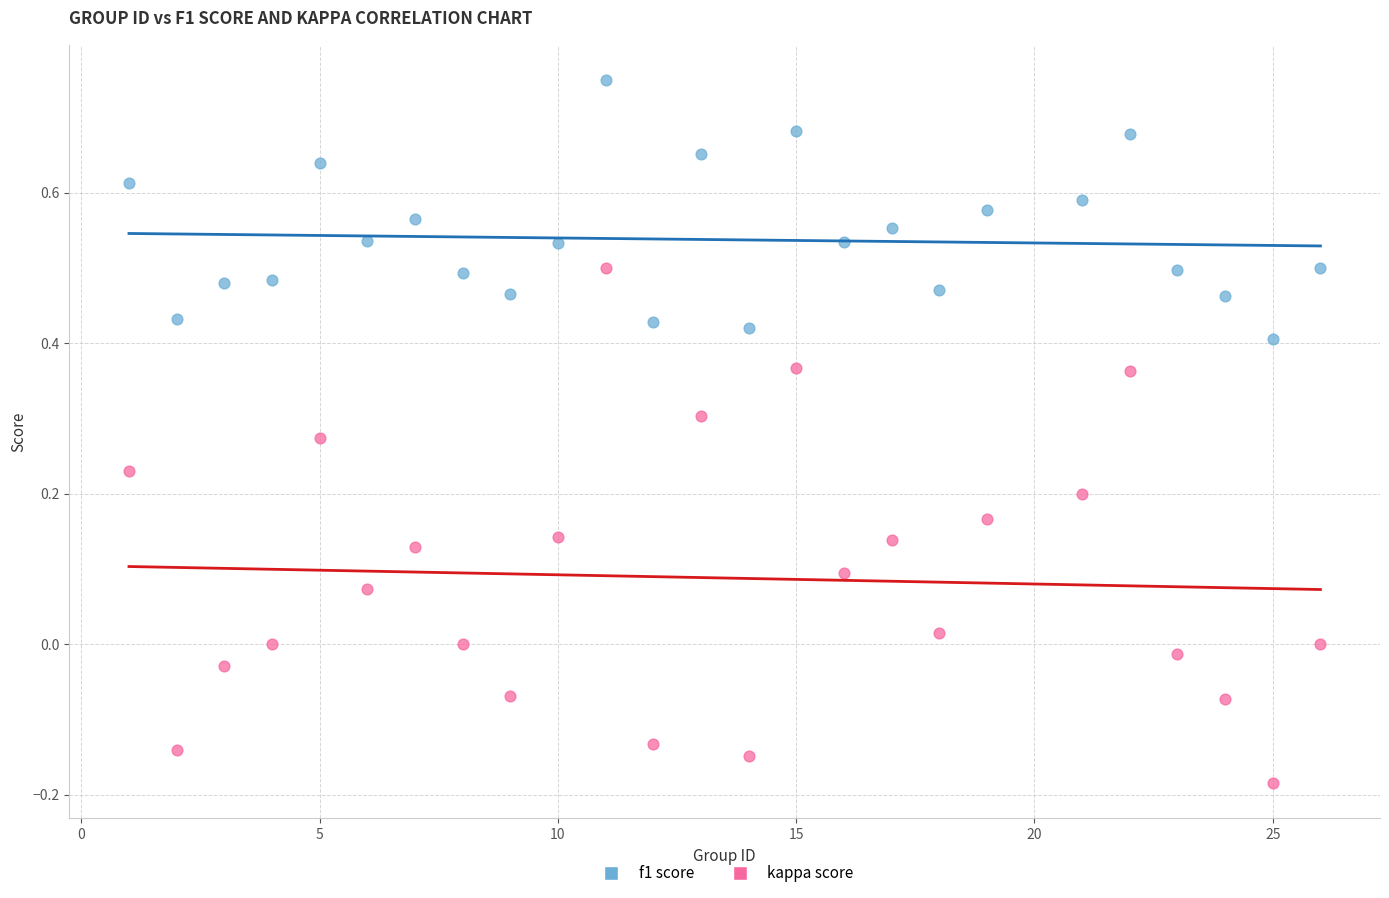

Across all data points, what is the range of X values (max minus min)?

25.0